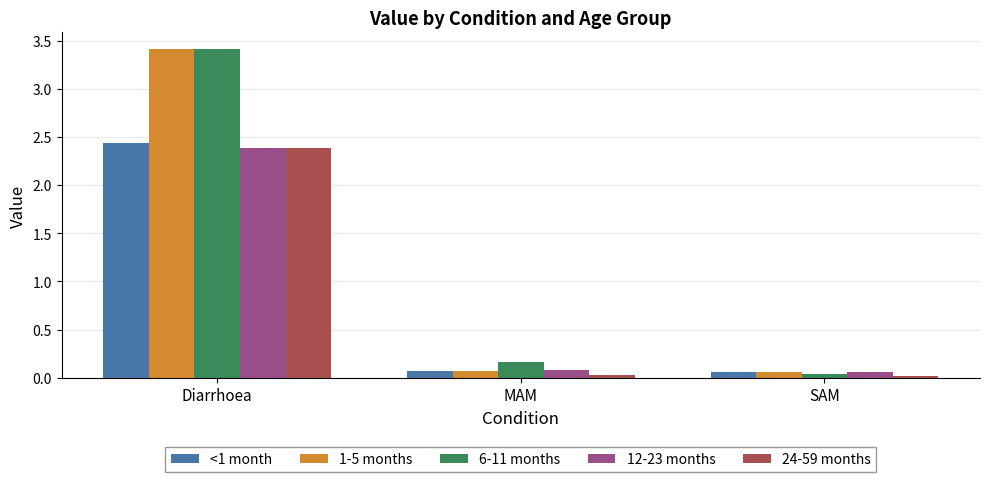

Are the bars grouped side by side (vs. stacked)?

Yes